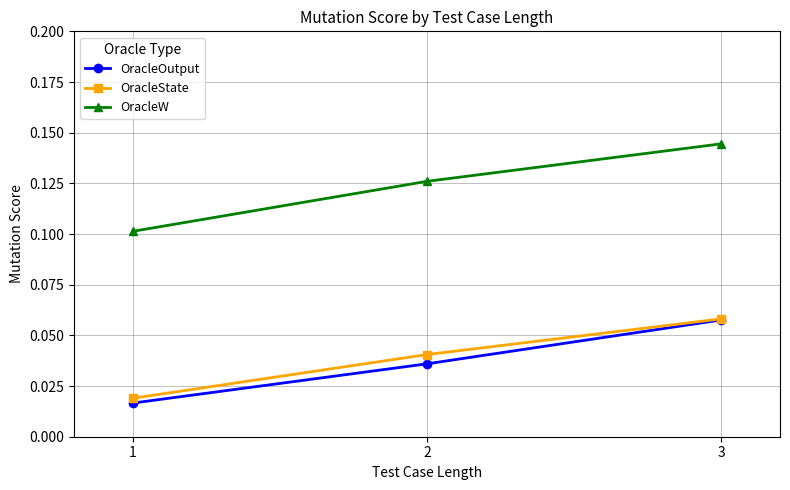

At which category does the chart reach its peak across all series?

3